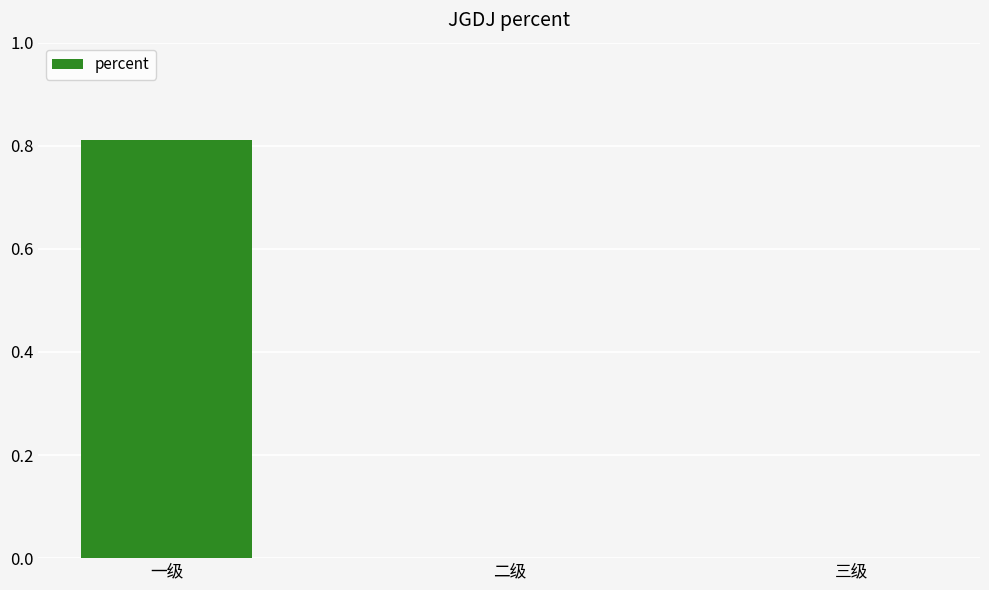

Between 三级 and 一级, which is larger?

一级